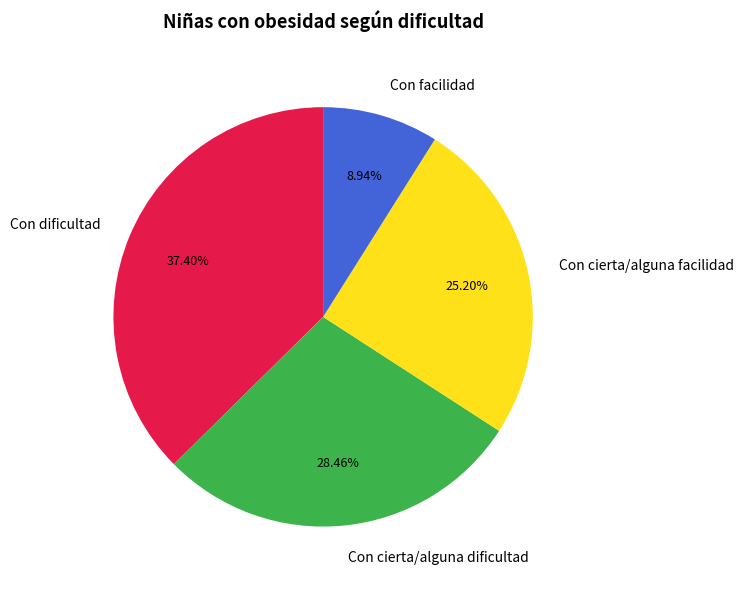

What percentage is the Con cierta/alguna dificultad slice, to the nearest percent?

28%